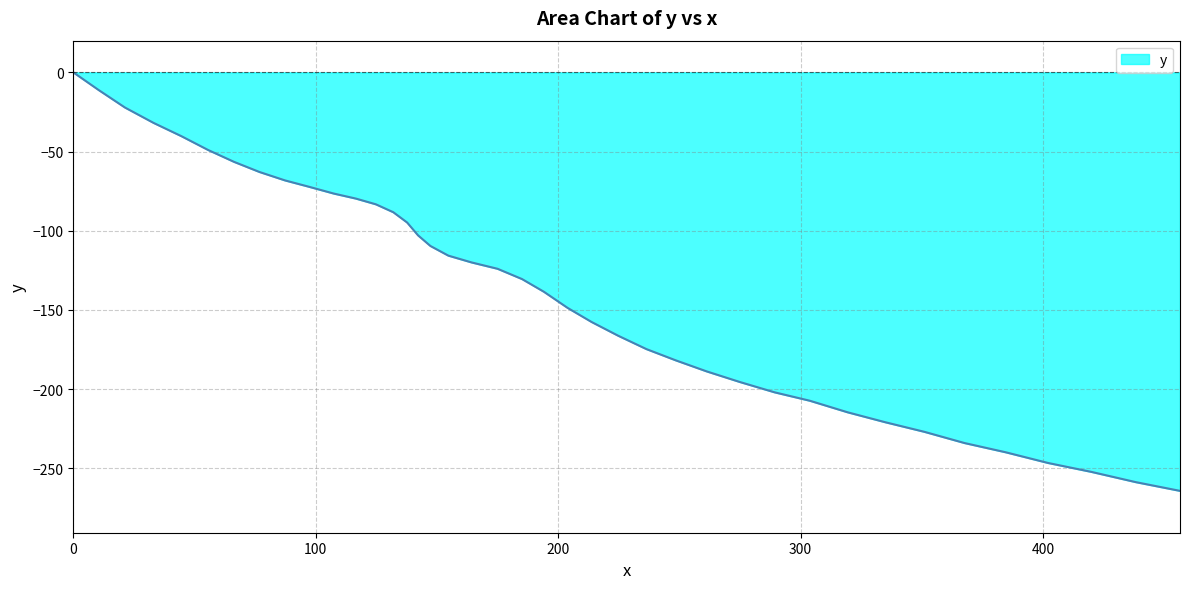

What is the smallest value displayed?

-264.2